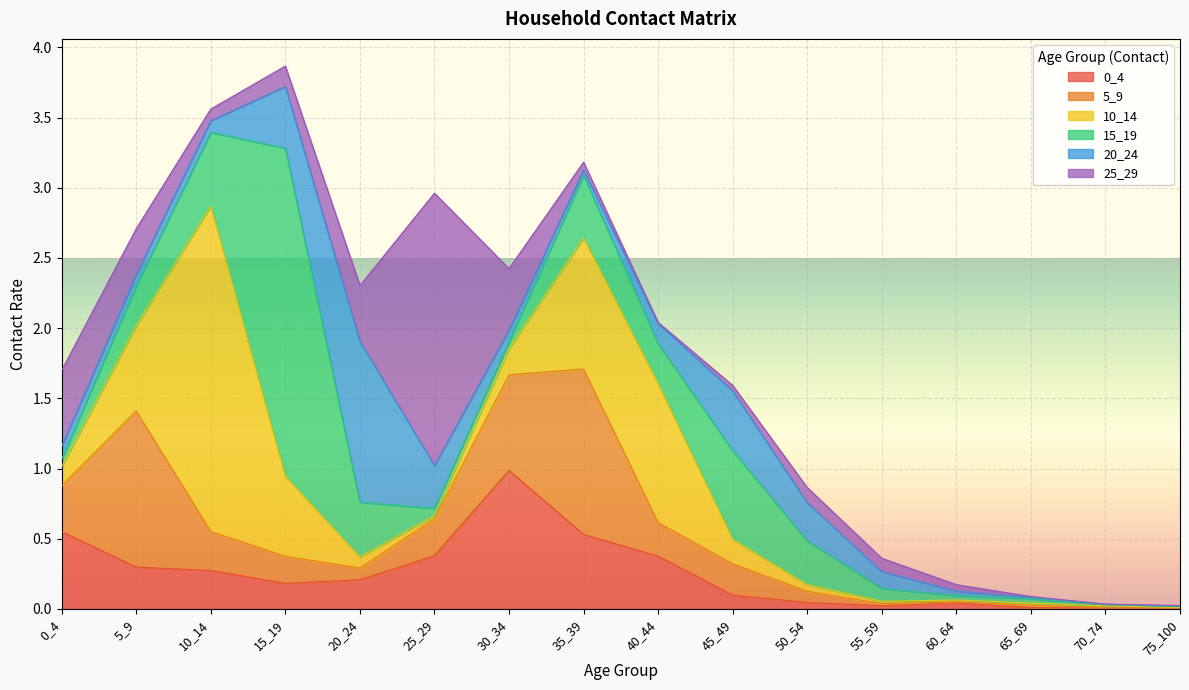

Which has a higher value, 75_100 or 40_44?

40_44